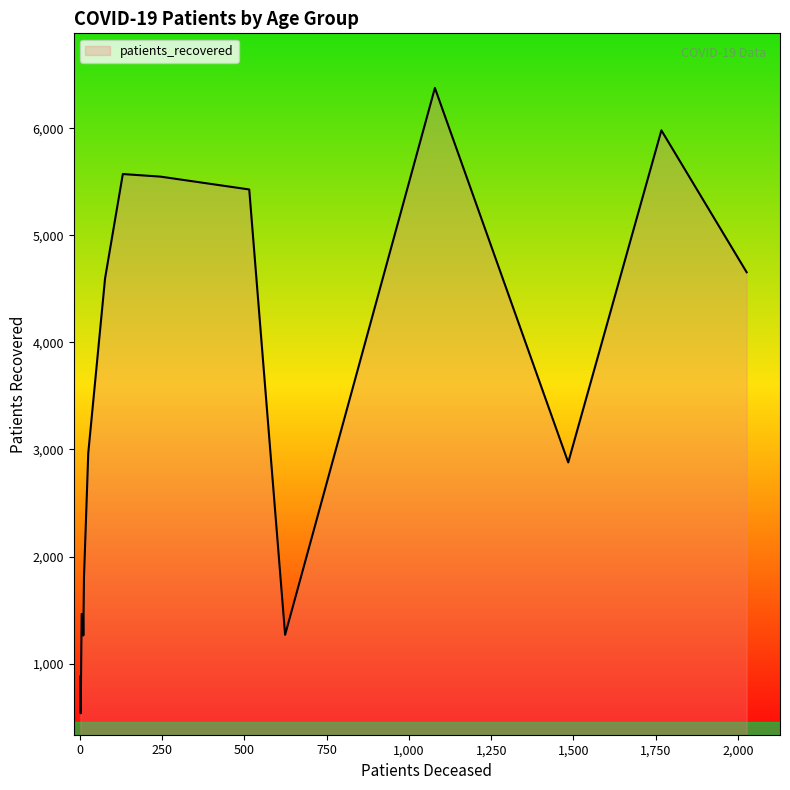

Does the chart have visible grid lines?

No